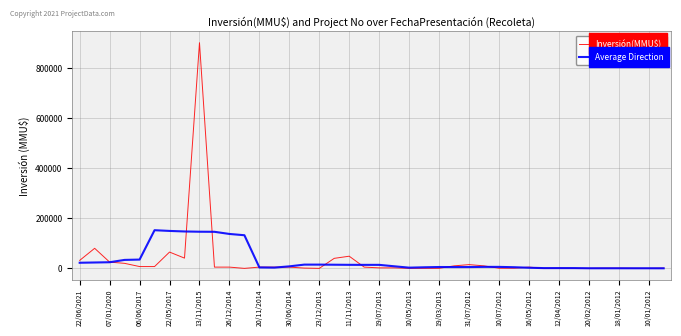

Does the chart have visible grid lines?

Yes